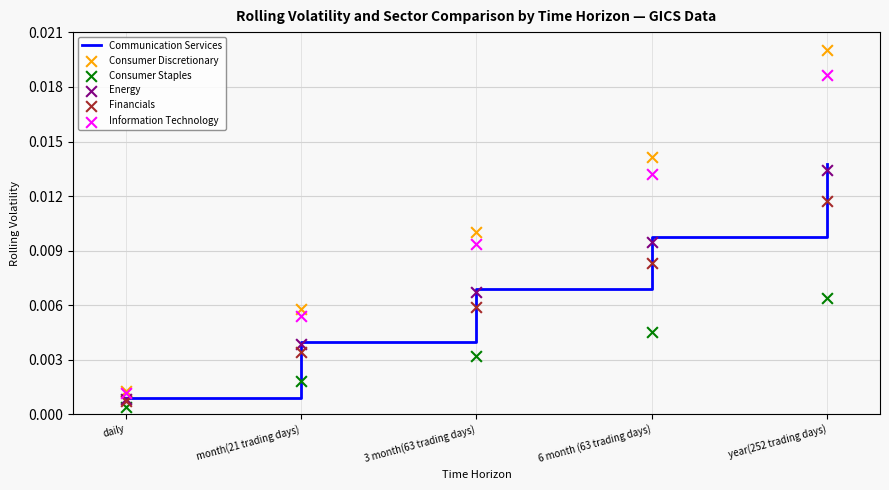

Which series has the largest Y range (max minus min)?

Consumer Discretionary